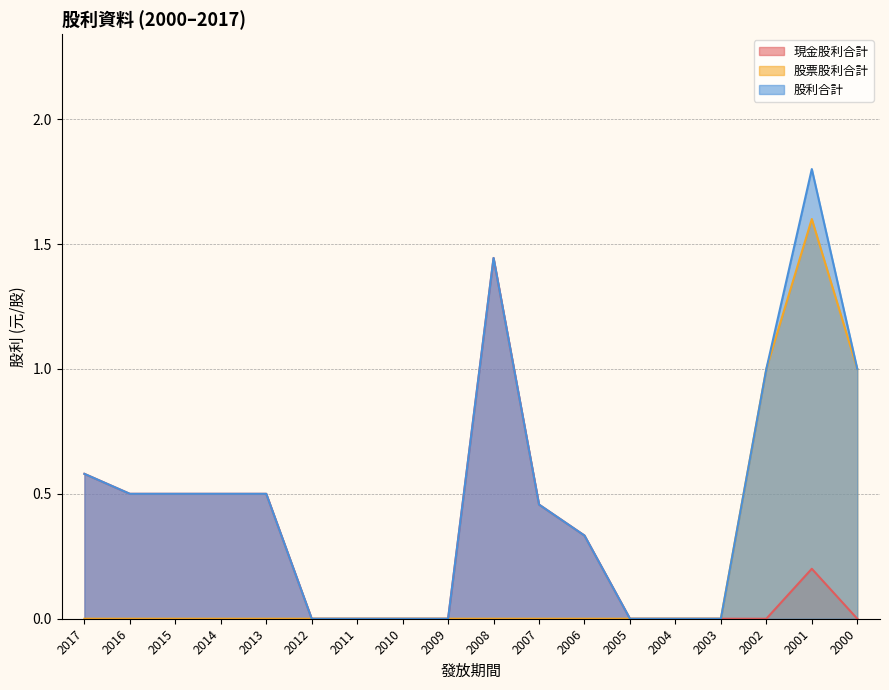

What is the spread (max minus min) of values at 2000?

1.0